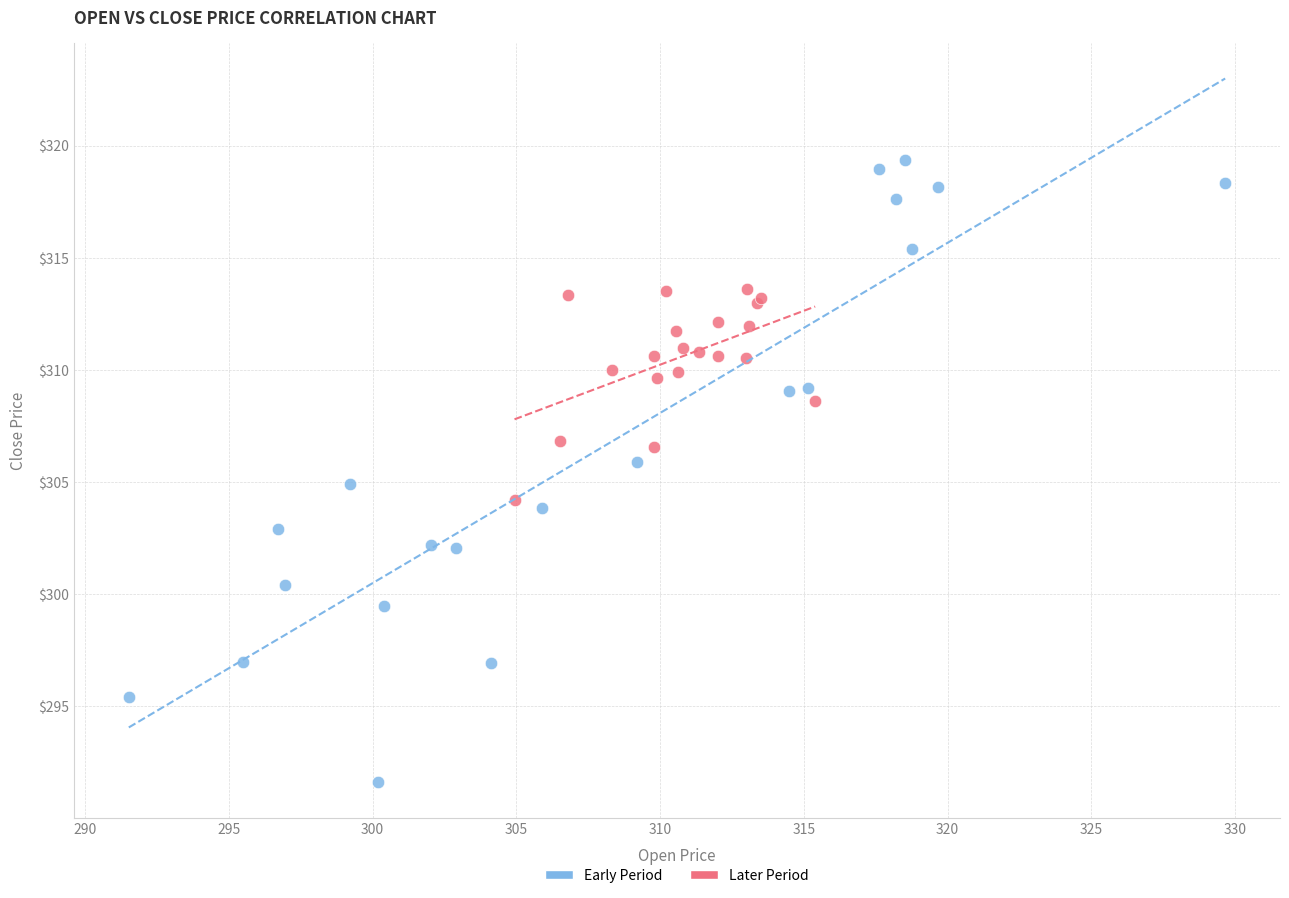

Which series contains the lowest Y value?

Early Period